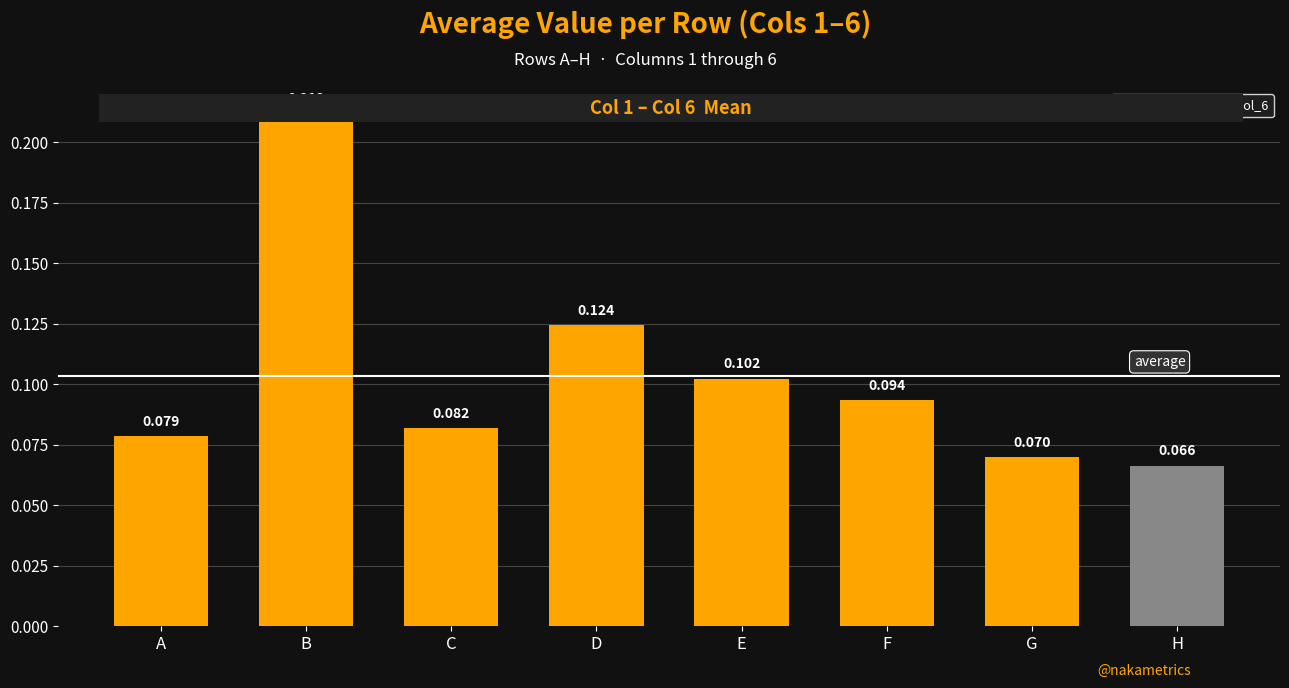

Which has a higher value, G or C?

C